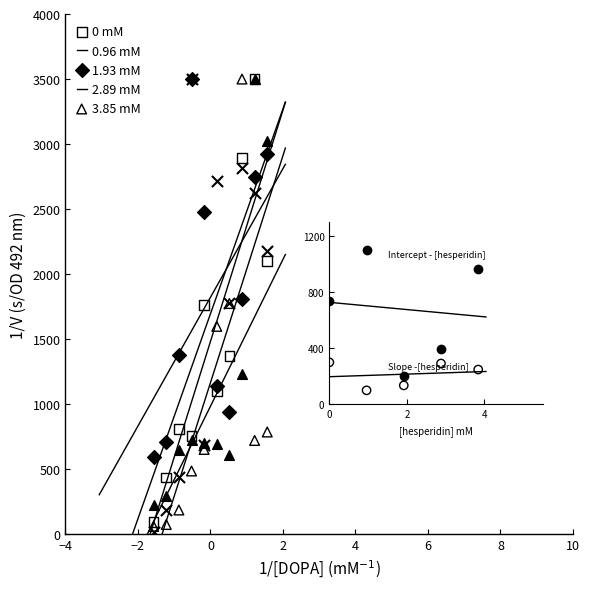

Which series contains the lowest Y value?

3.85 mM